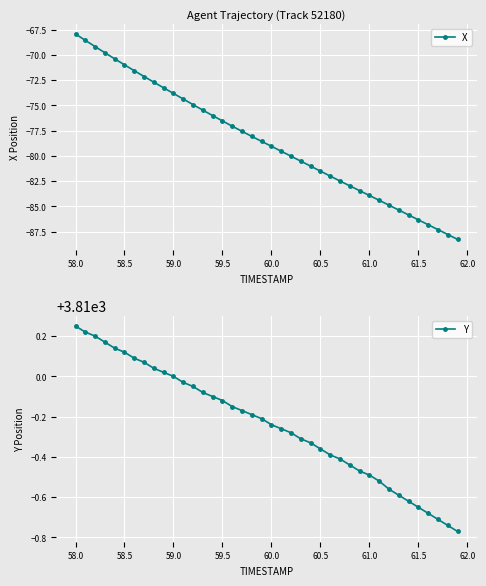

What is the maximum value for X?

-67.9